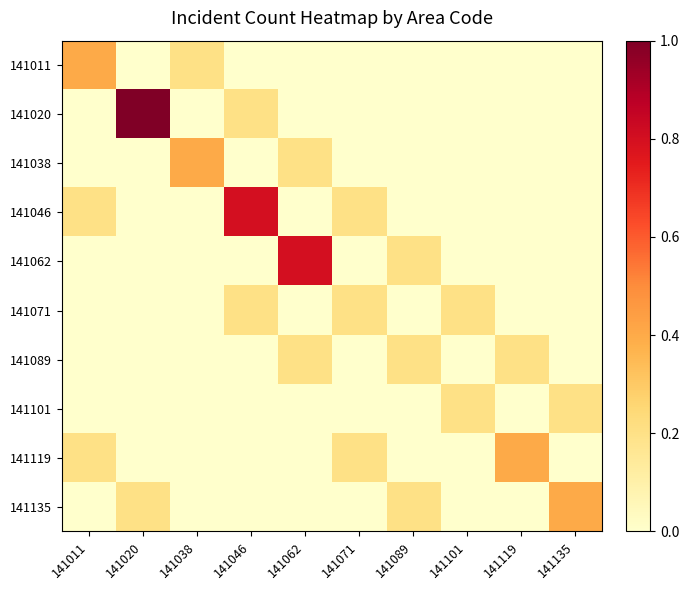

Which series has the largest range (max minus min)?

141020